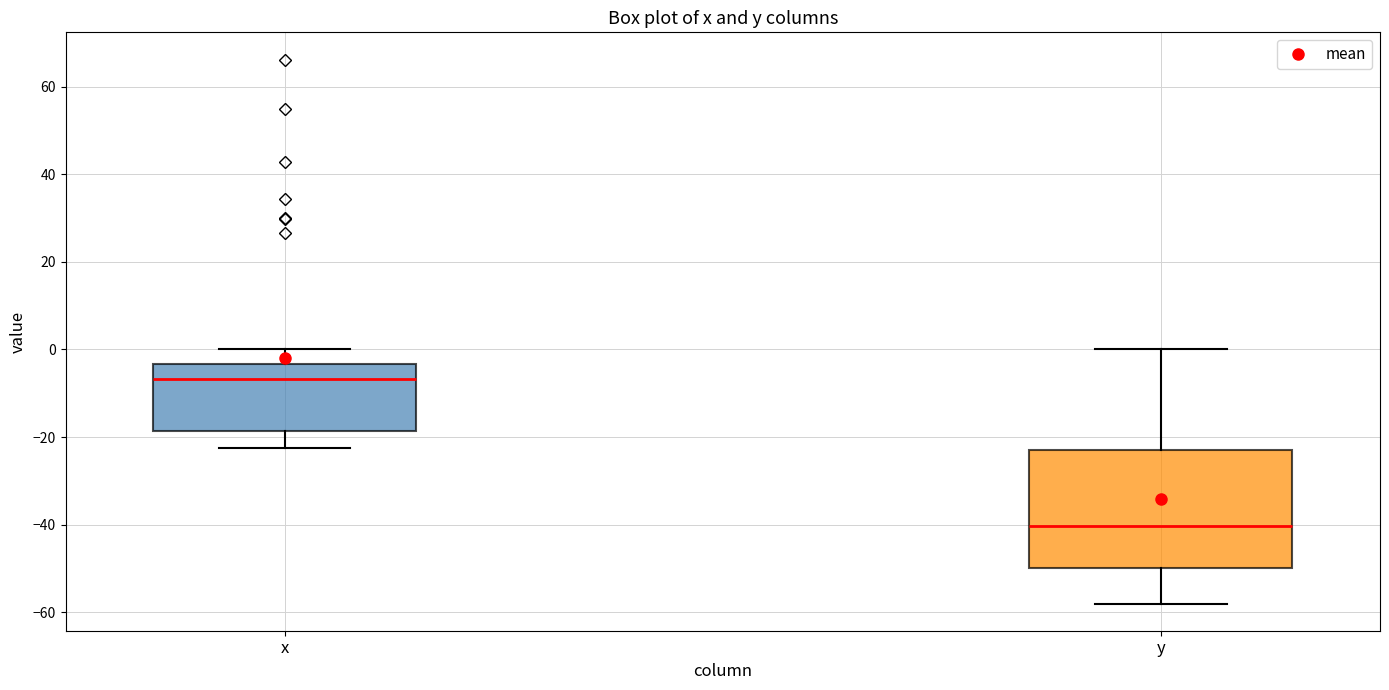

Which box has the highest median line?

x